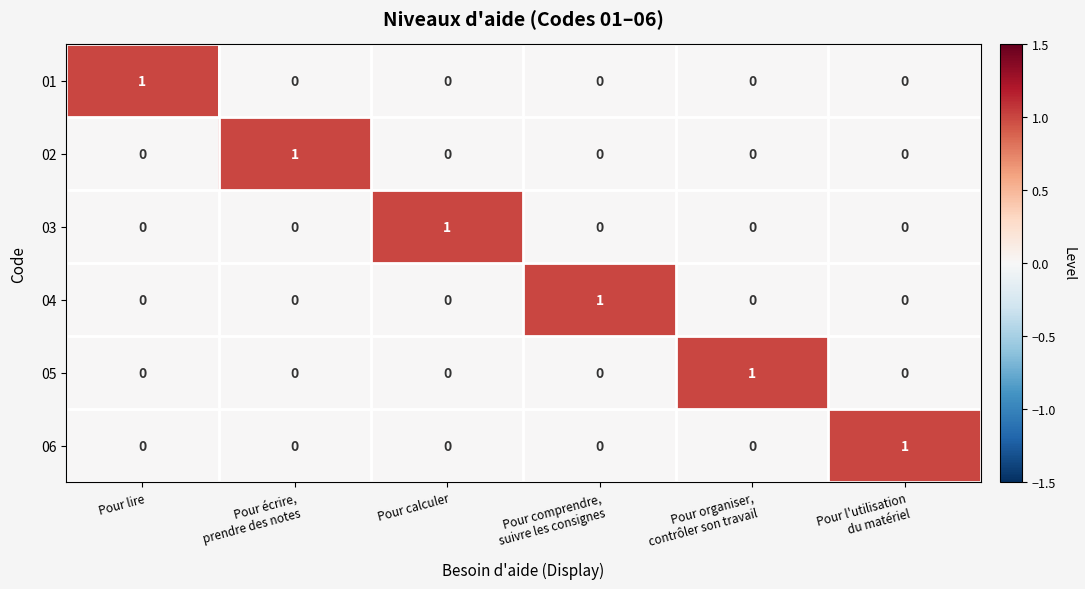

At how many categories does at least one series exceed 0?

6